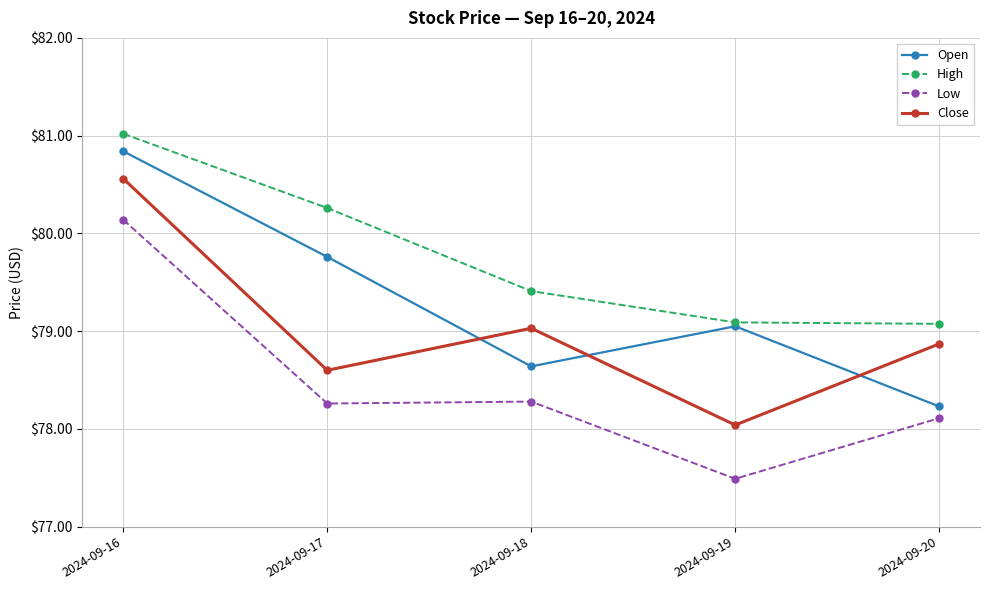

How many interior local peaks does the Close series have?

1